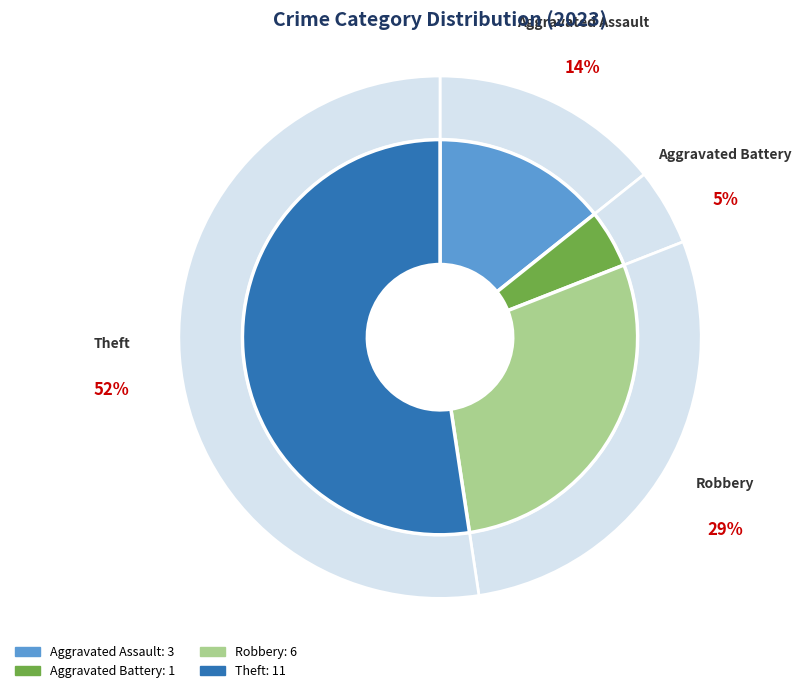

What percentage is NOT represented by Other?

100.0%